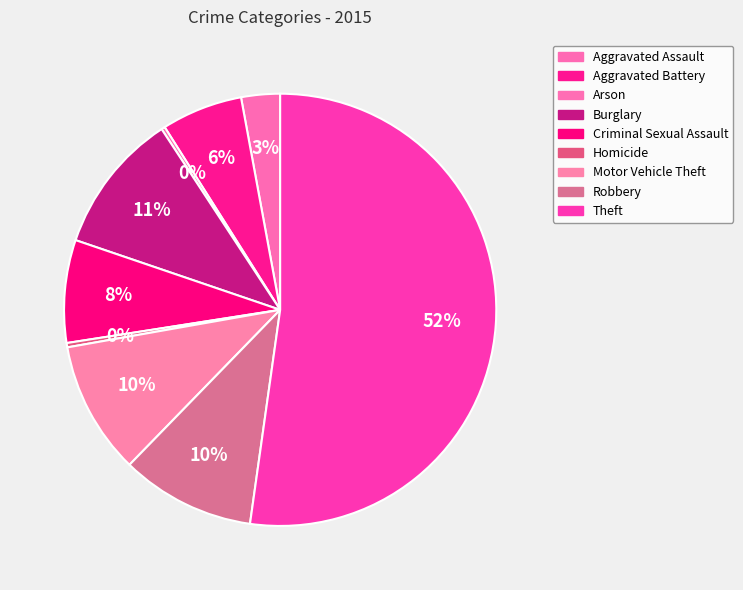

To the nearest percent, what percentage of the pie is Theft?

52%